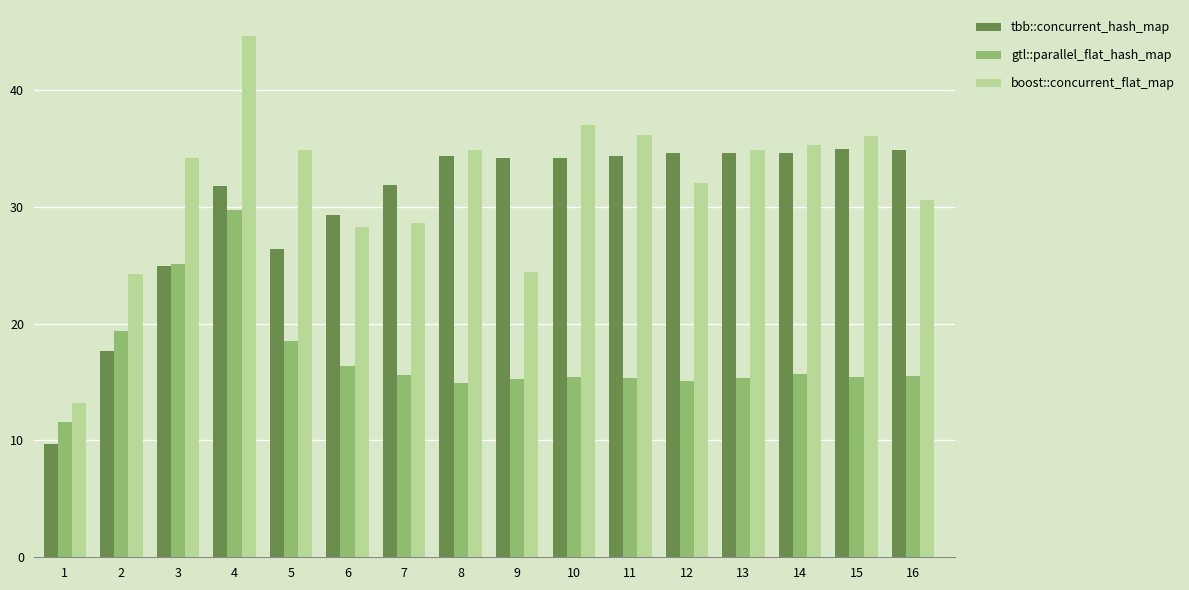

The gtl::parallel_flat_hash_map series shows 7.3 at 10. True or false?

False